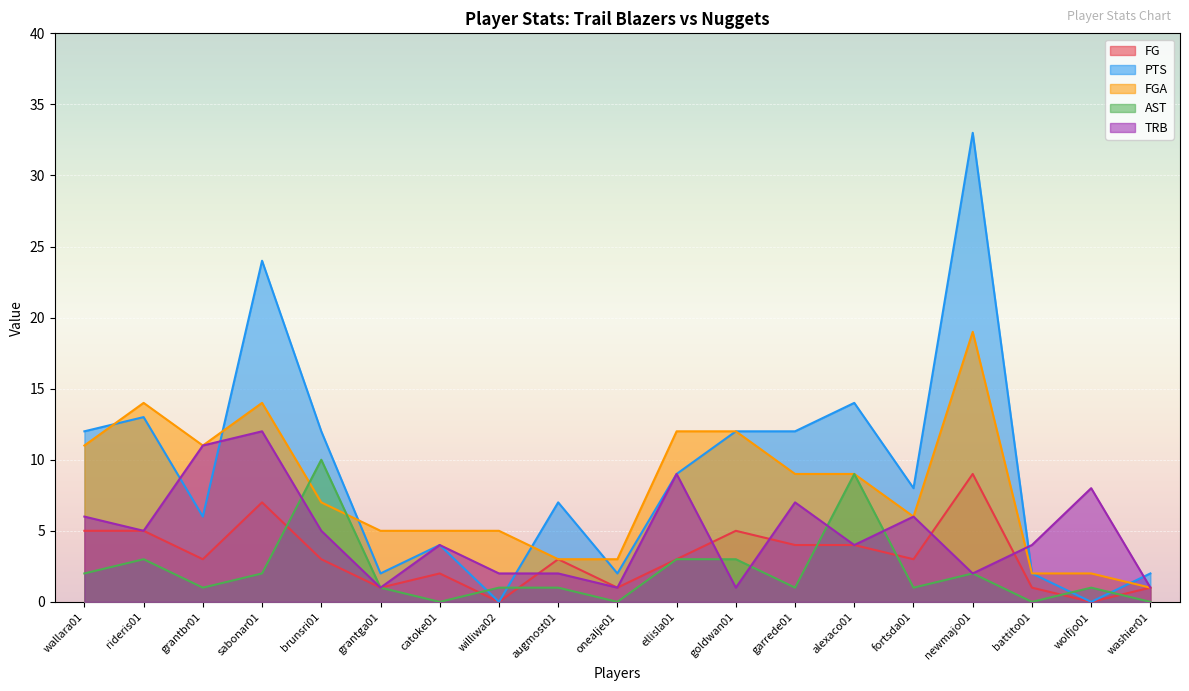

Is it true that PTS equals 9 at rideris01?

False